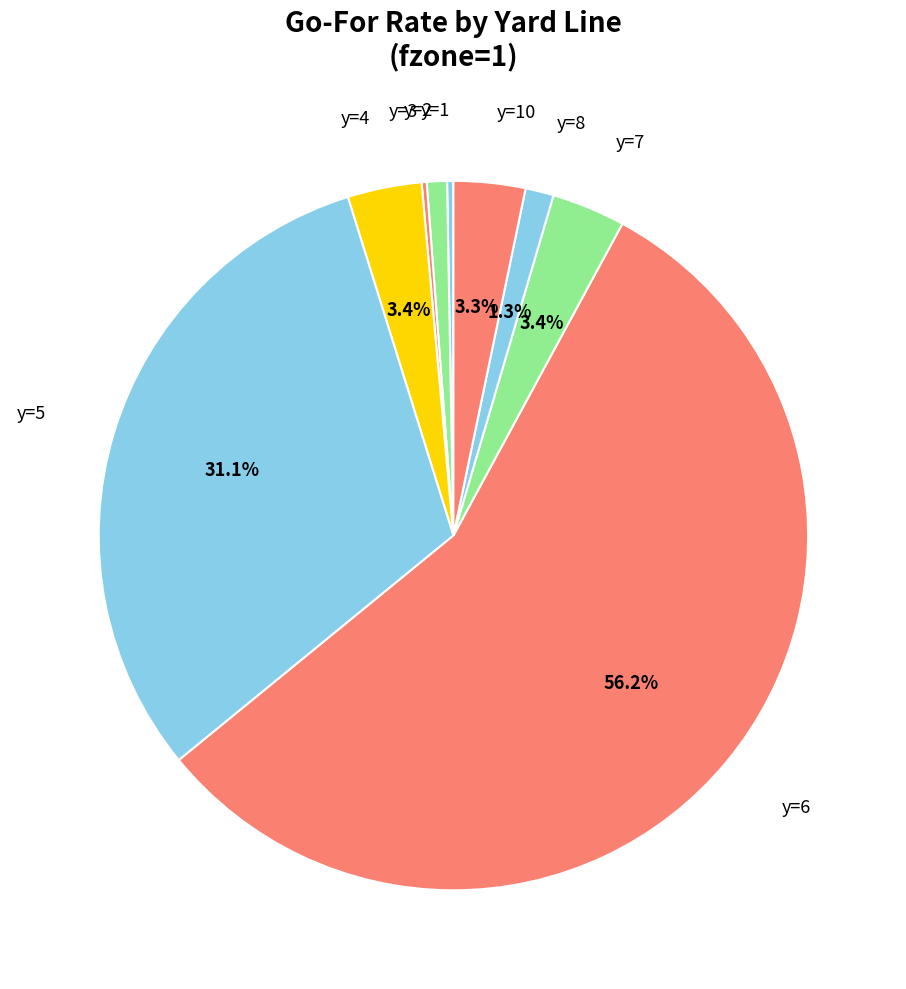

Is it true that y=4 is 3% of the pie?

True